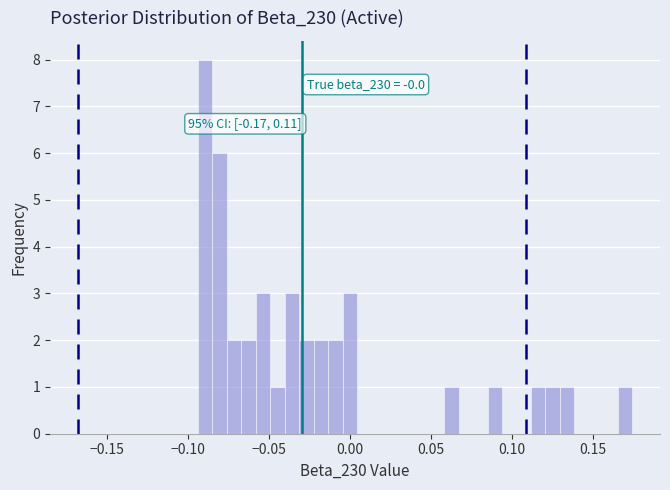

Around what value on the x-axis is the tallest bar? Give the approximate position of its centre, as read against the axis.

-0.090